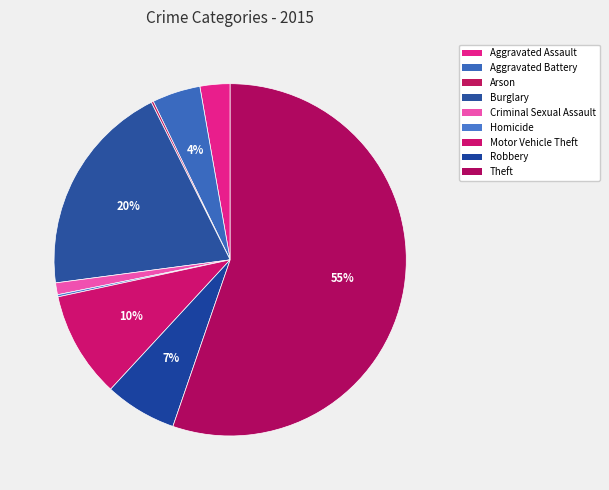

Which category has the biggest portion of the pie?

Theft